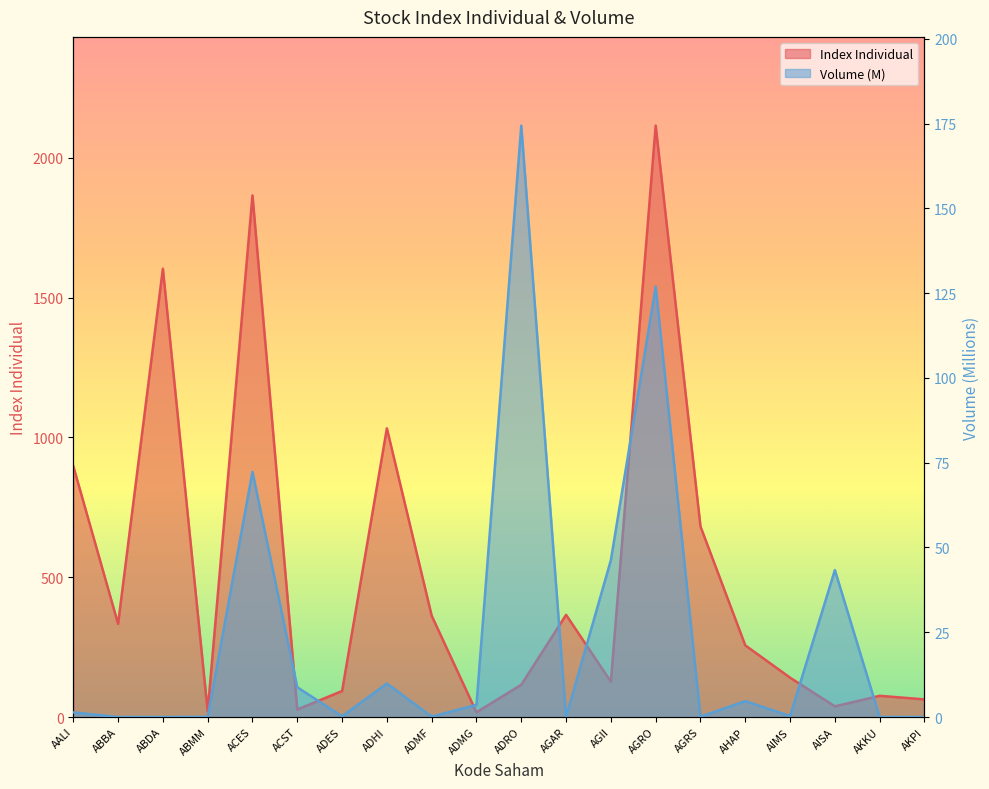

How many distinct data groups are displayed?

2